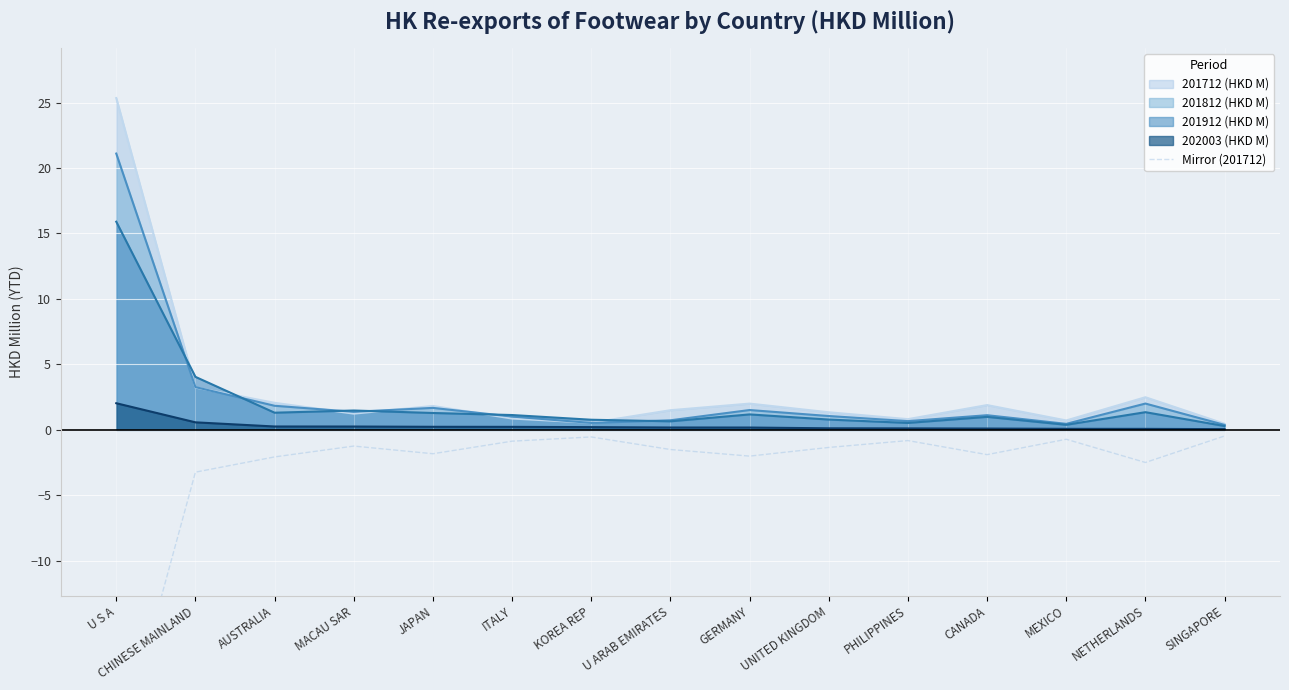

The 201712 (HKD M) series shows 0.9 at ITALY. True or false?

True